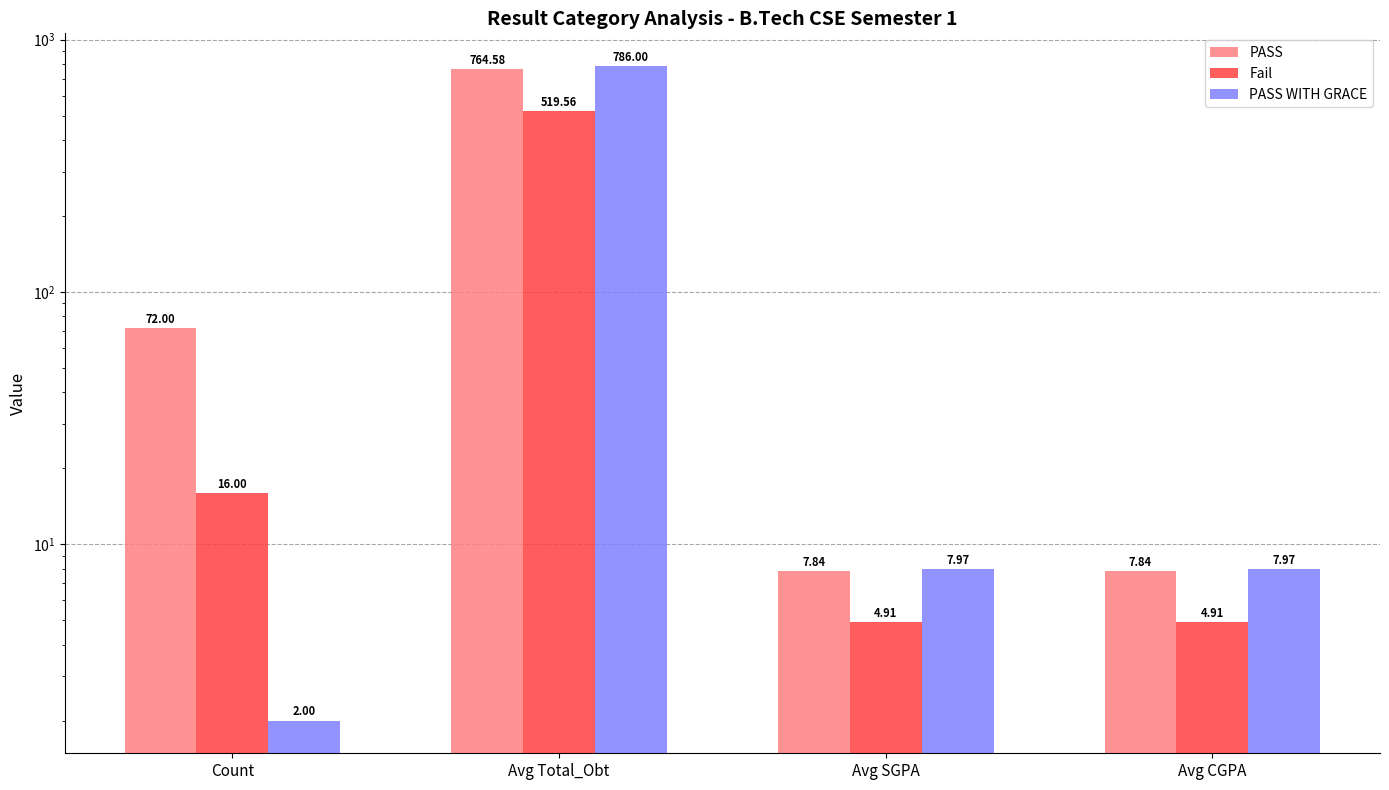

At how many categories does at least one series exceed 524?

1